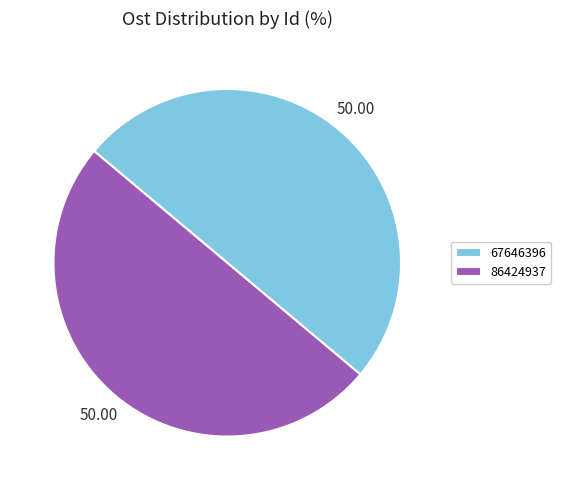

Combined, do 86424937 and 67646396 account for over 50%?

Yes